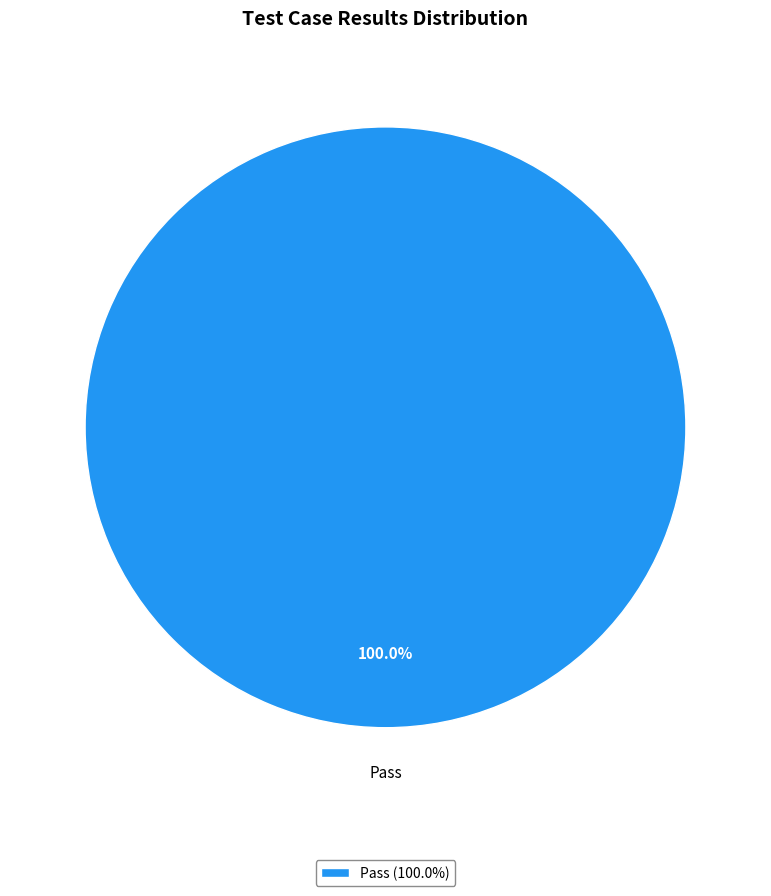

Rank the categories by value from highest to lowest.

Pass